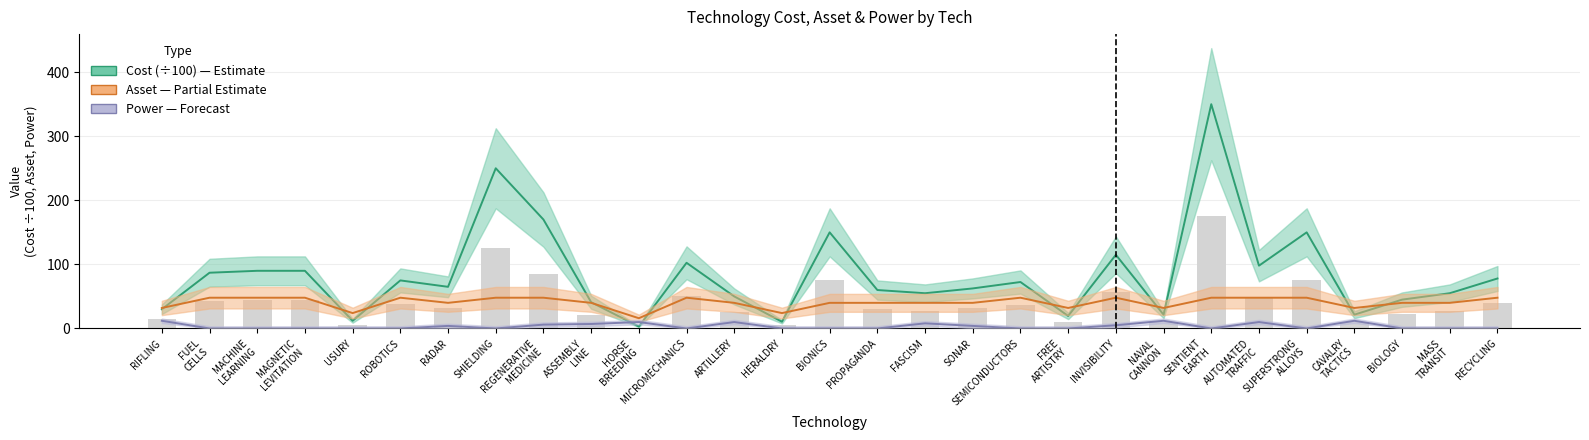

Is the value of Power at SONAR greater than the value of Cost at REGENERATIVE MEDICINE?

No